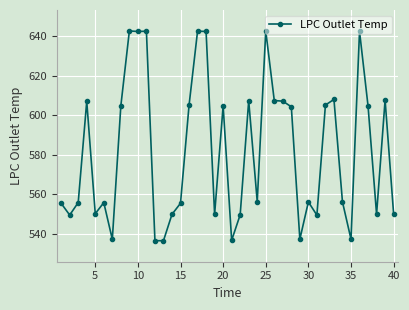

True or false: the data has more than 1 interior local peaks.

True